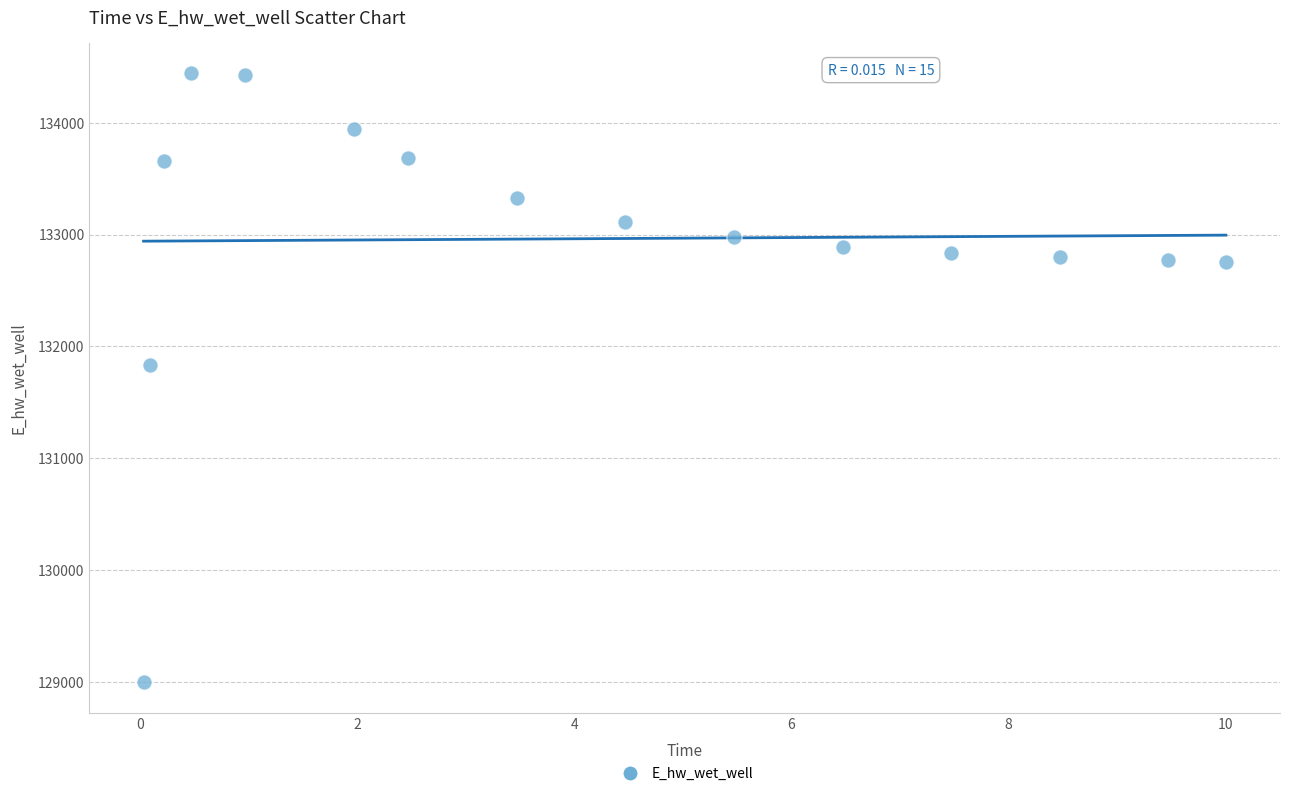

What Y value in the scatter plot is closest to 131719?

131837.8